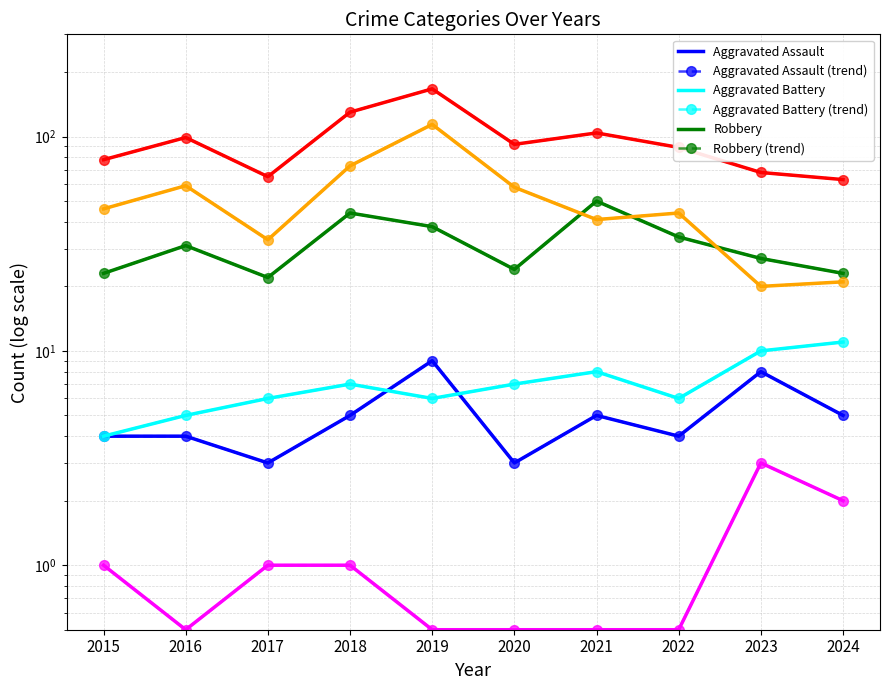

Which series has the largest total across all categories?

Total